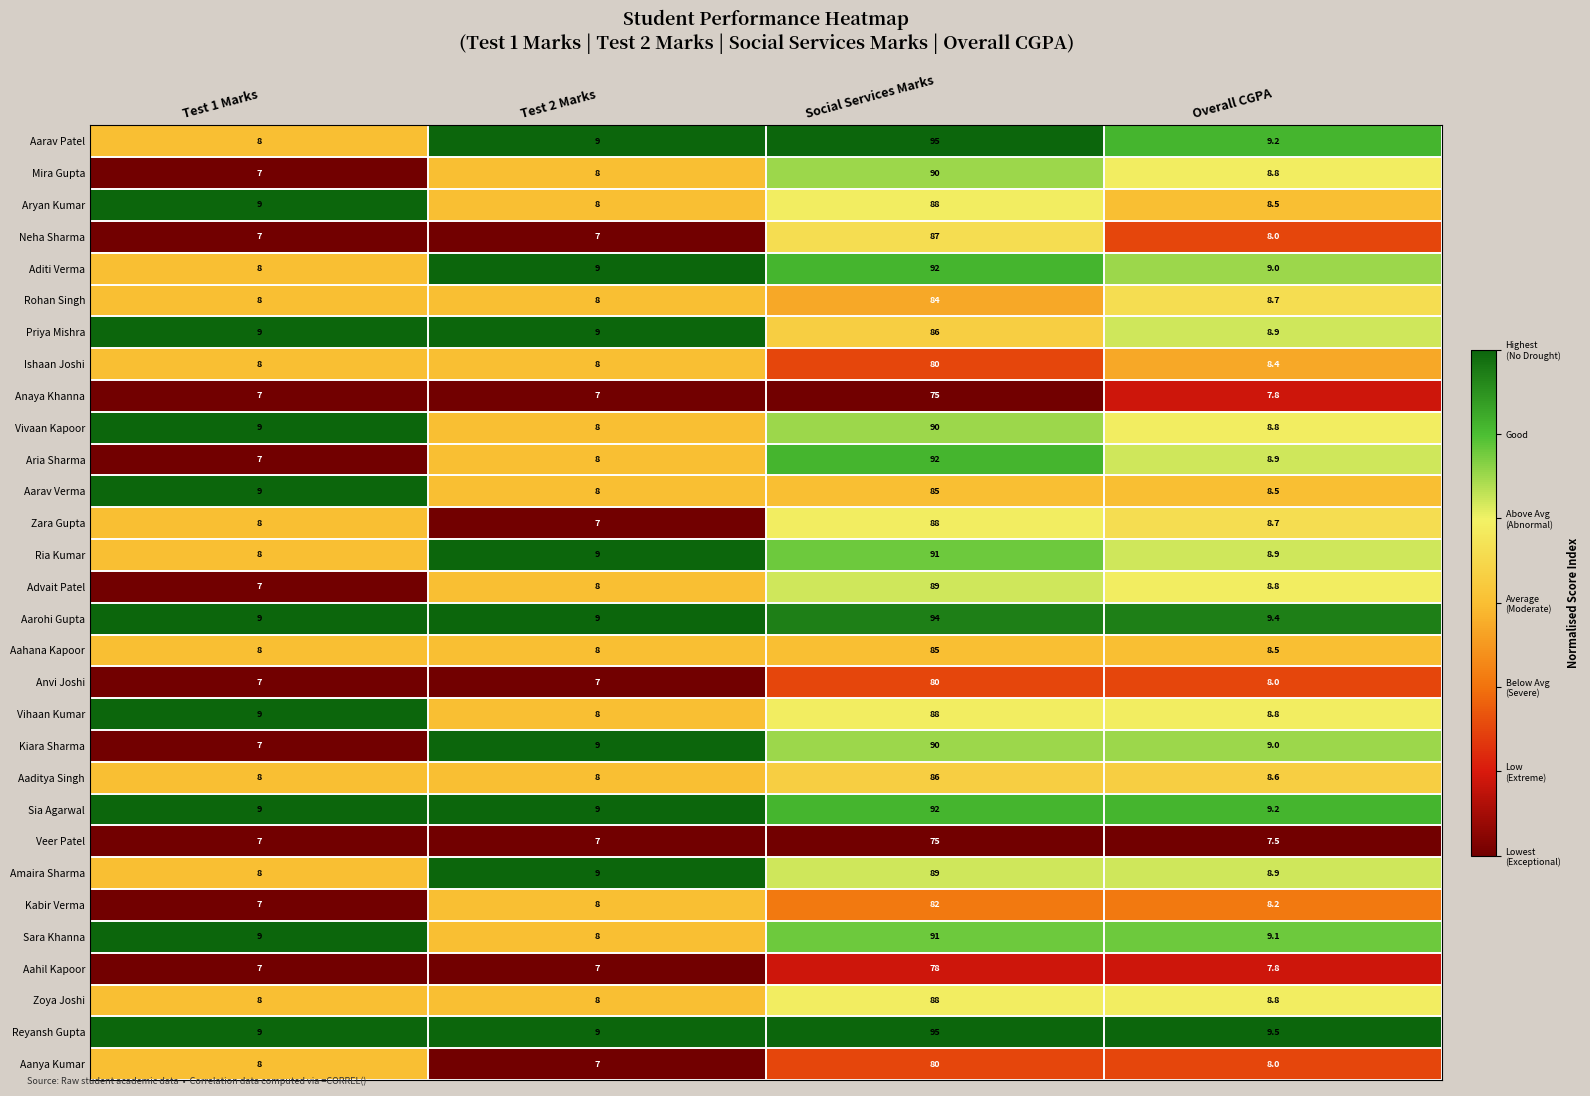

How many series are shown in this chart?

30